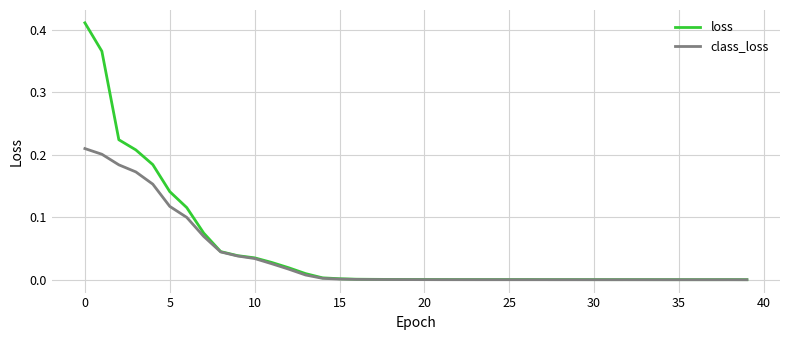

Which series has the largest range (max minus min)?

loss